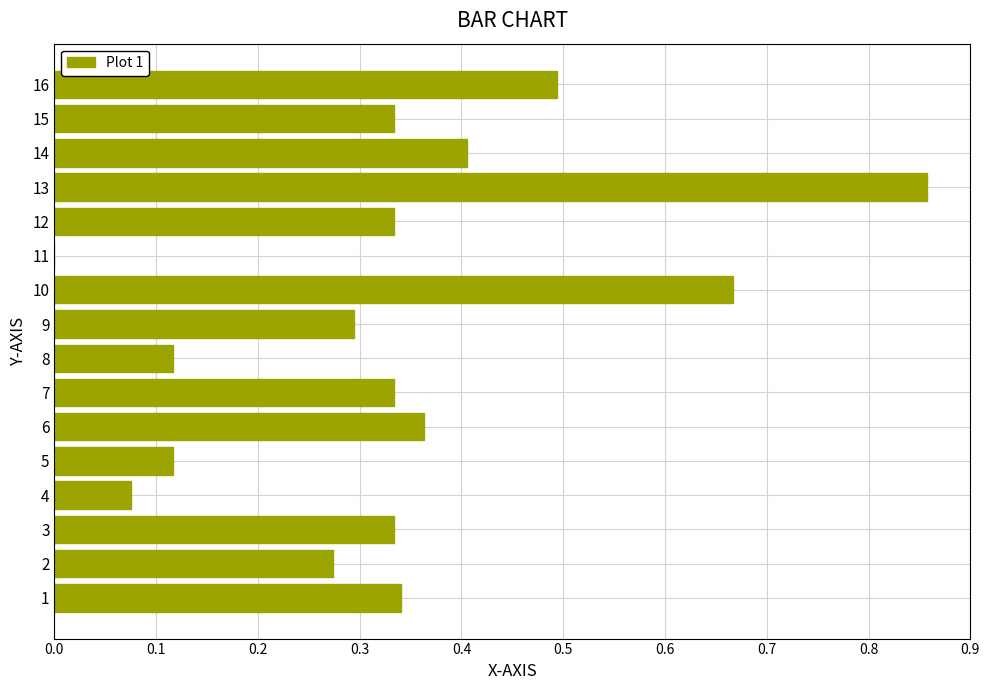

What is the sum of all values?

5.3